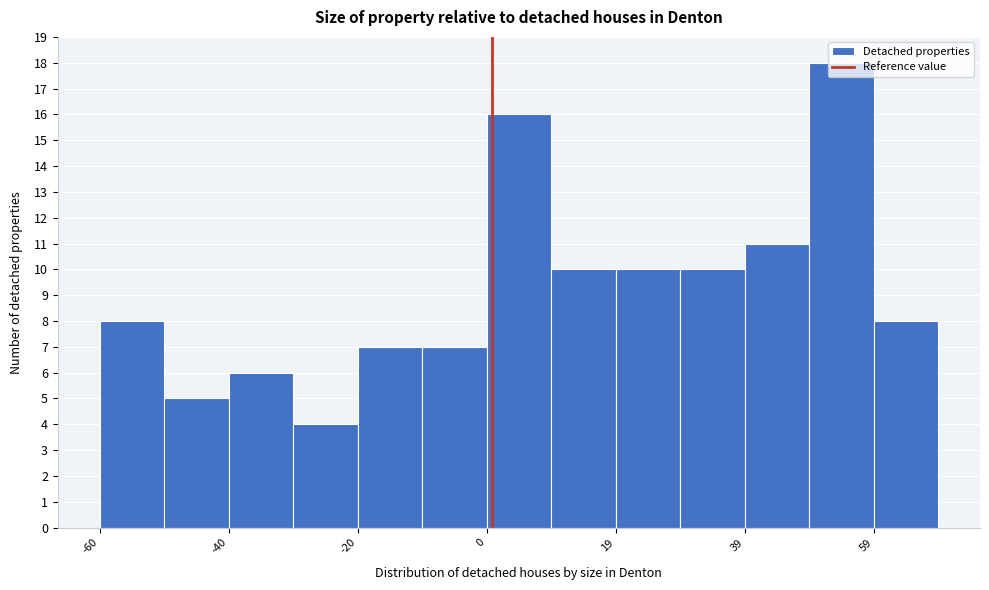

Which range on the x-axis has the tallest bar?

49.2 to 59.2